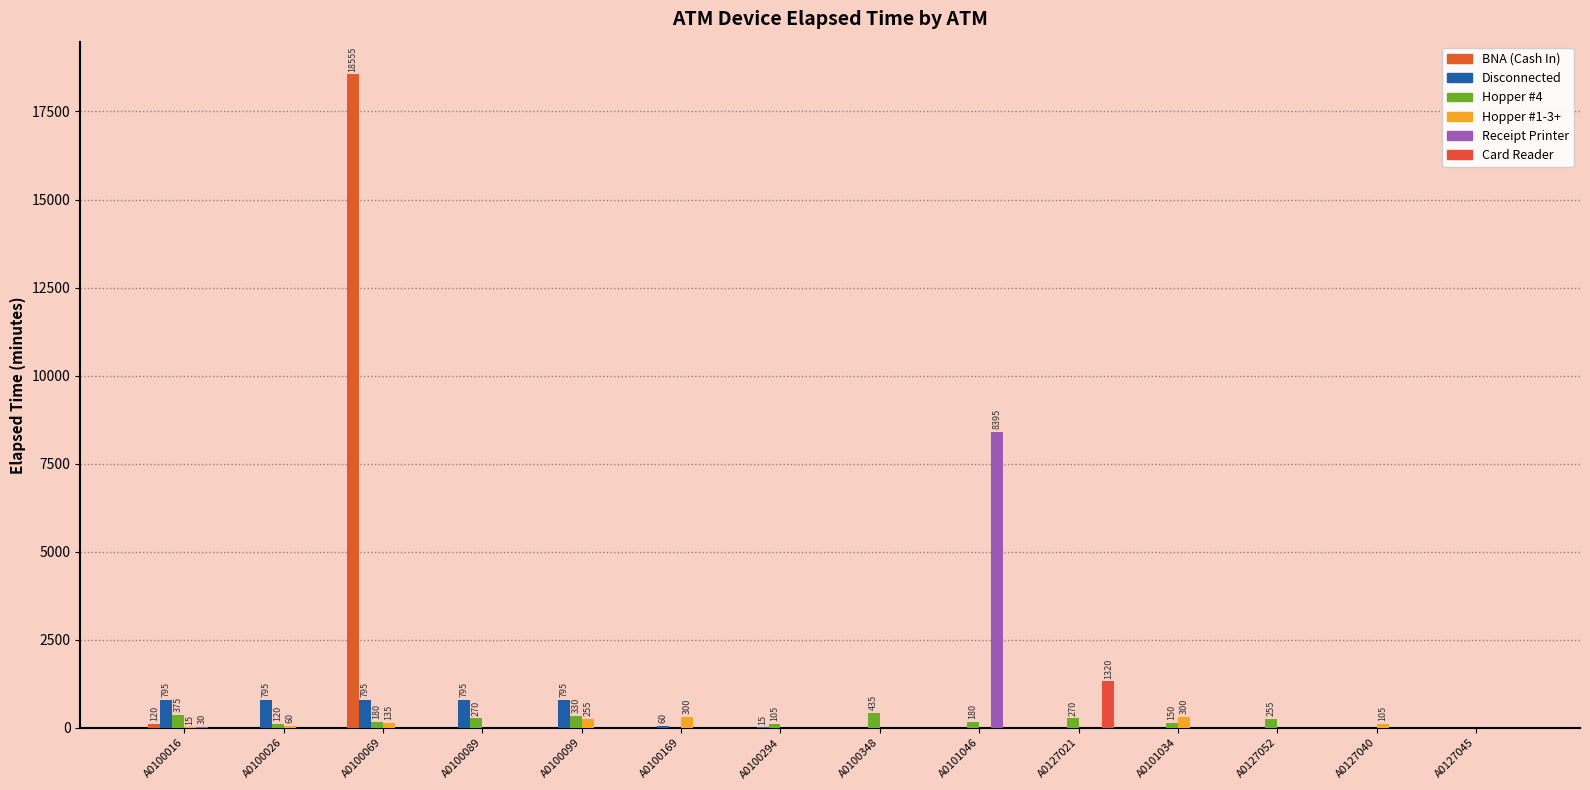

What are all the series names shown in the legend?

BNA (Cash In), Disconnected, Hopper #4, Hopper #1-3+, Receipt Printer, Card Reader